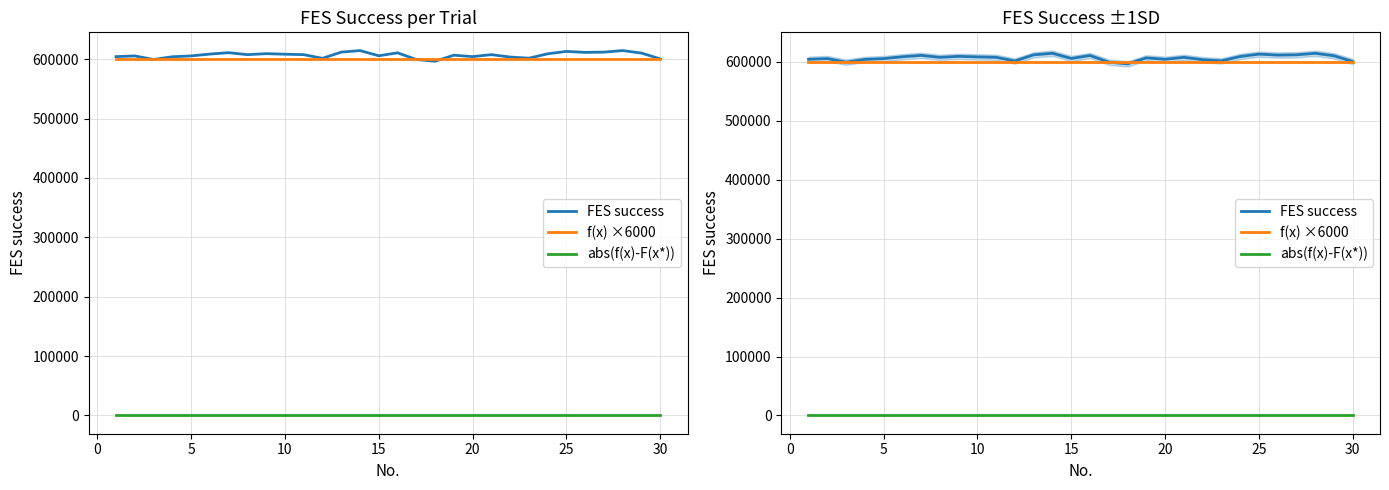

What is the value of the FES success point at the 5th from the left?

605484